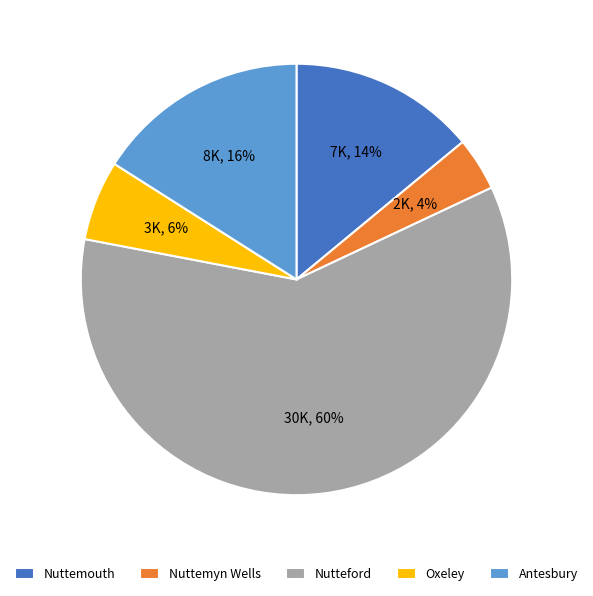

How many slices are in this pie chart?

5